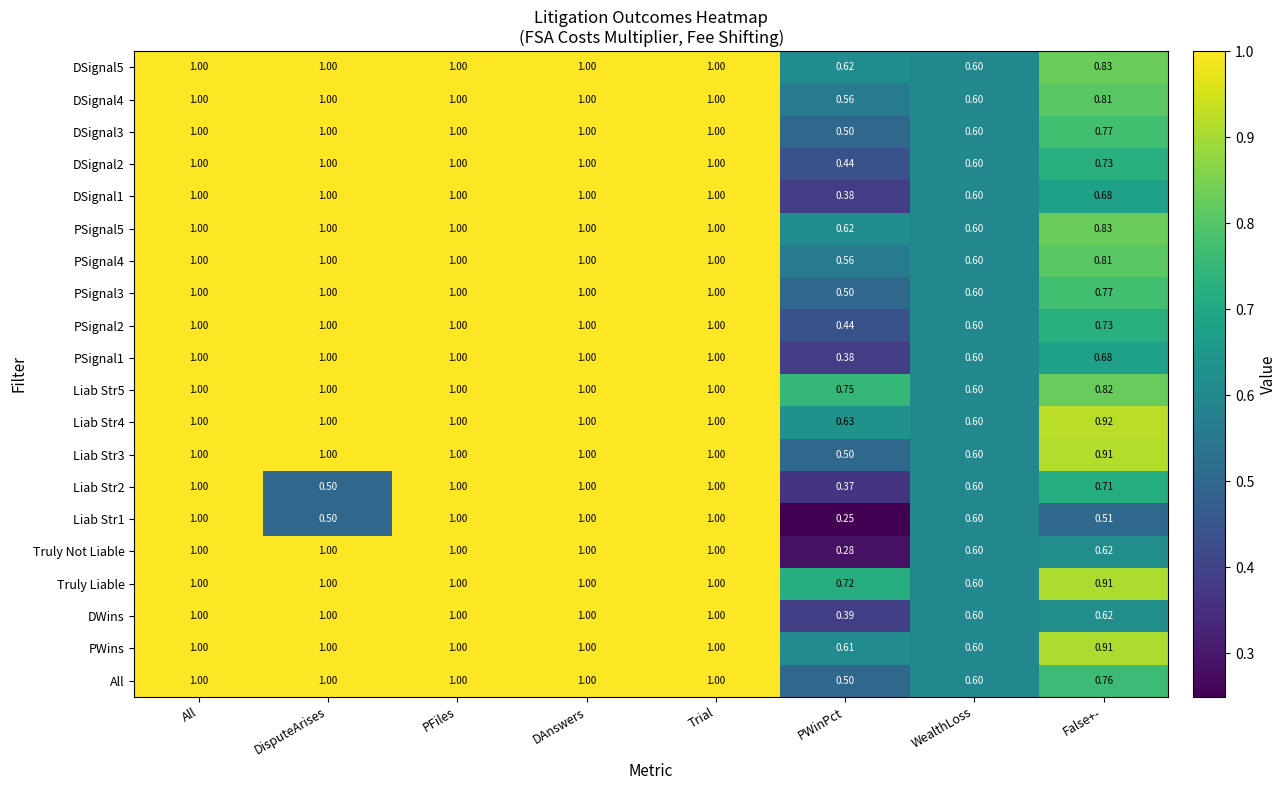

Which category has the lowest value in the PSignal5 series?

WealthLoss